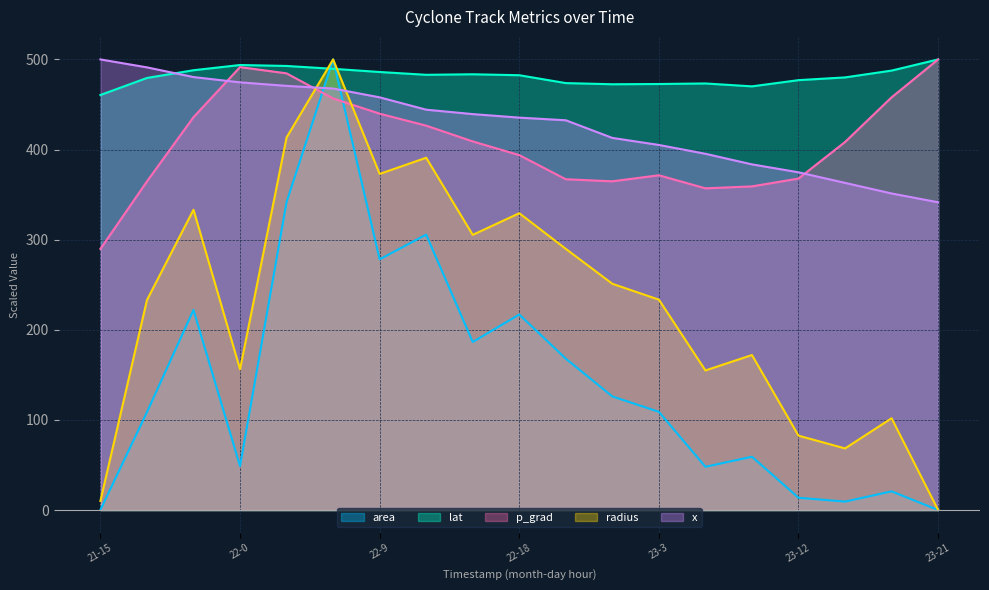

Reading left to right, what are all the values shown in this chart?

area: 0.2	108.6	222.0	48.8	341.8	500.0	278.2	305.6	186.5	217.0	168.0	126.1	109.0	48.0	59.2	13.6	9.4	20.7	0.0
lat: 460.5	479.4	488.0	493.8	492.7	489.6	486.0	482.9	483.5	482.5	473.7	472.5	472.7	473.3	470.1	477.0	480.0	487.6	500.0
p_grad: 289.8	364.6	435.9	491.5	484.5	456.7	439.8	426.5	409.0	393.8	367.0	364.8	371.5	357.0	359.1	367.8	408.4	457.9	500.0
radius: 10.1	233.0	333.2	156.2	413.4	500.0	372.9	390.9	305.3	329.4	289.8	251.1	233.4	154.9	172.0	82.5	68.4	101.8	0.0
x: 500.0	491.2	480.4	474.6	470.6	467.7	457.9	444.2	439.3	435.4	432.5	412.9	405.1	395.3	383.6	374.8	363.0	351.3	341.5